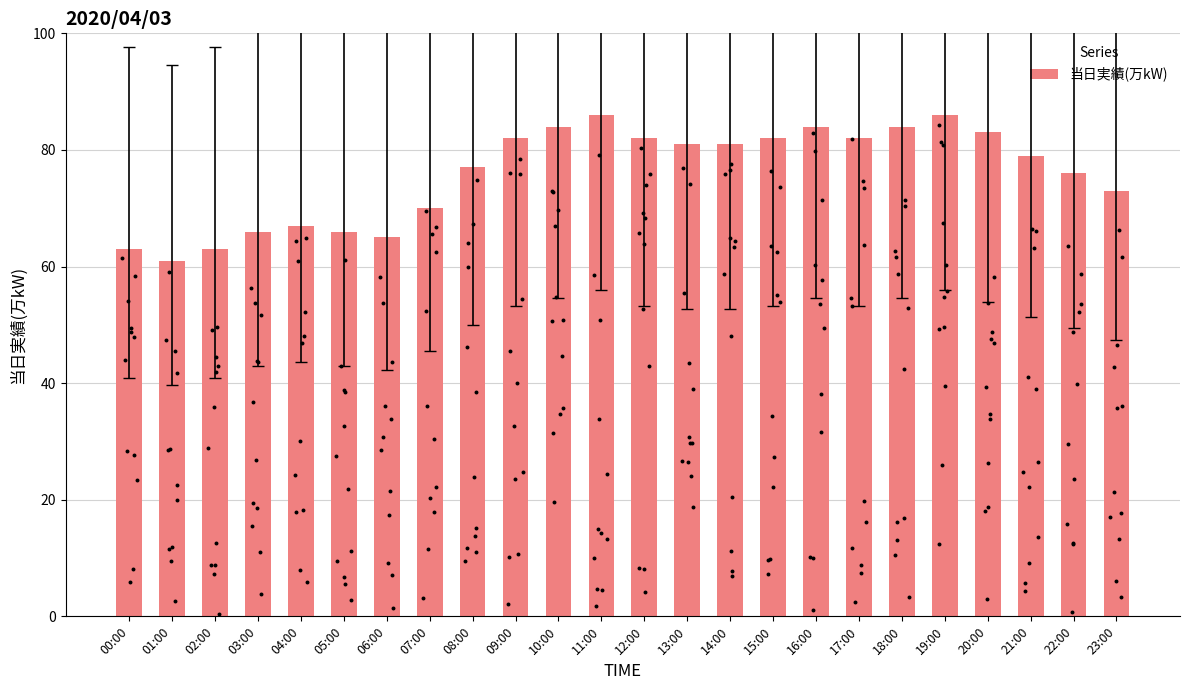

Approximately how many times larger is the value at 12:00 compared to 19:00?

1.0